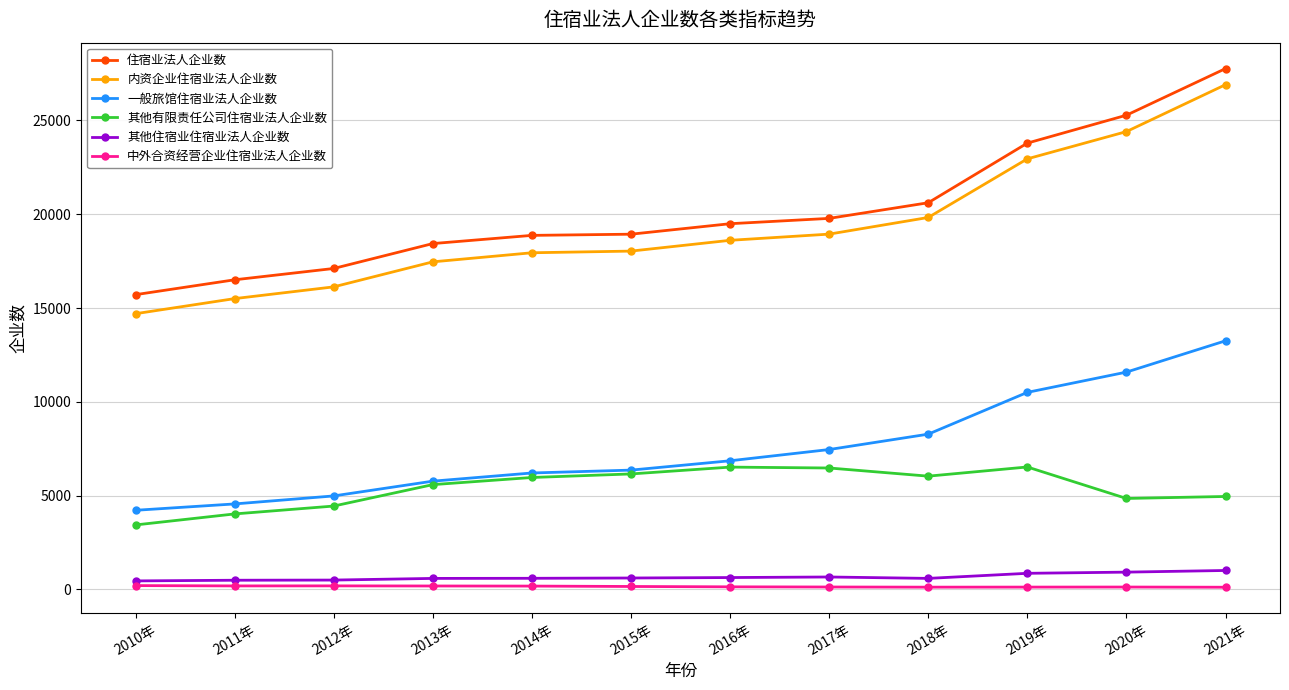

Is the value of 其他住宿业住宿业法人企业数 at 2017年 greater than the value of 住宿业法人企业数 at 2015年?

No